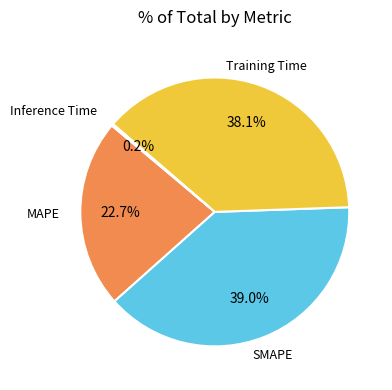

What is the largest slice in the pie chart?

SMAPE